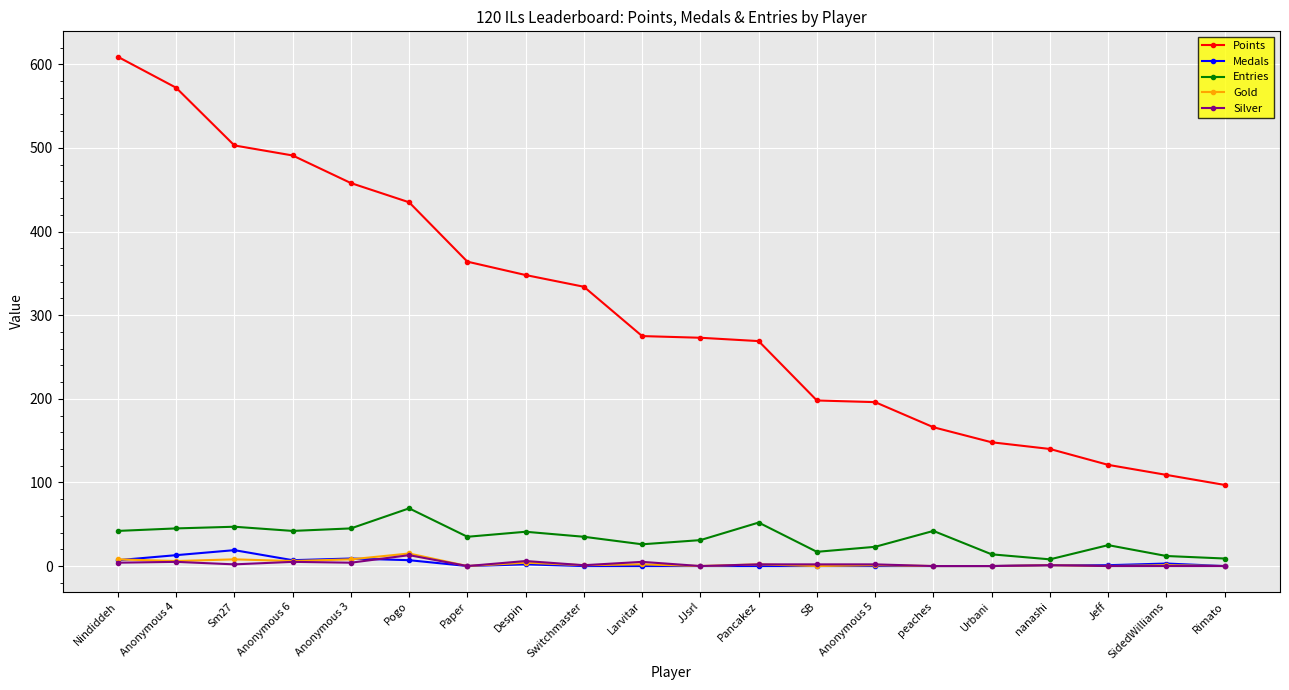

What is the difference between the maximum and minimum values in the Entries series?

61